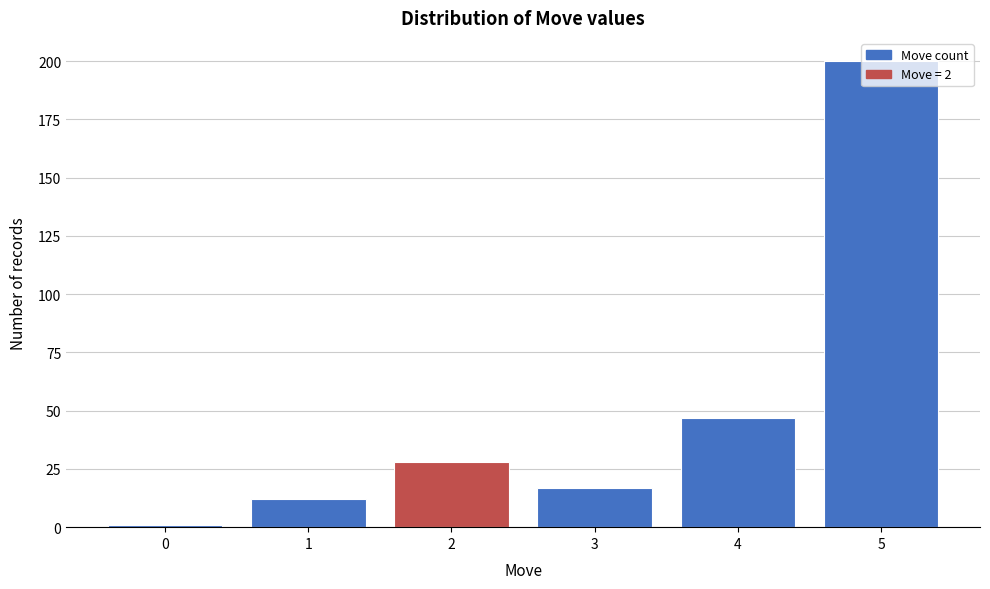

Which category has the highest value across all series?

5